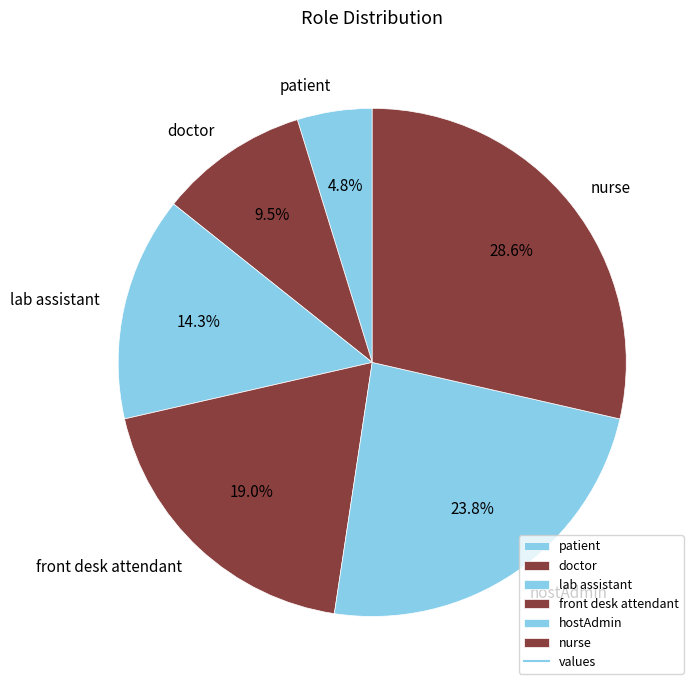

What is the ratio of the value at hostAdmin to the value at patient?

5.0